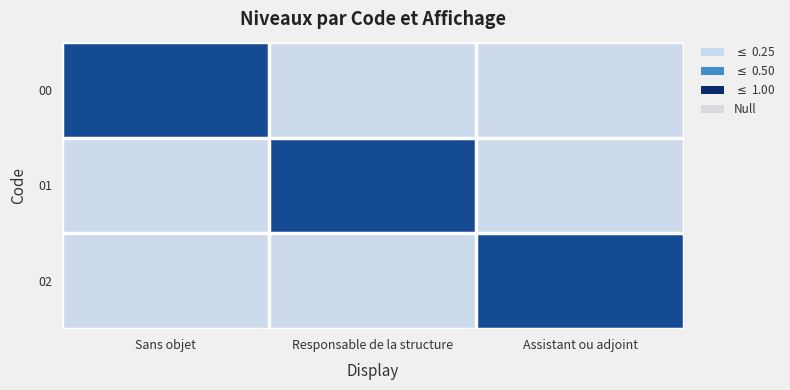

Reading left to right, list all the values displayed in this chart.

00: Sans objet=1	Responsable de la structure=0	Assistant ou adjoint=0
01: Sans objet=0	Responsable de la structure=1	Assistant ou adjoint=0
02: Sans objet=0	Responsable de la structure=0	Assistant ou adjoint=1